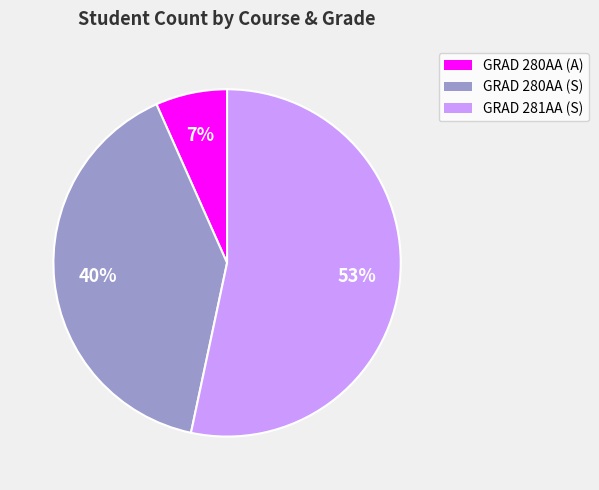

Is the sum of GRAD 280AA (A) and GRAD 281AA (S) greater than half?

Yes